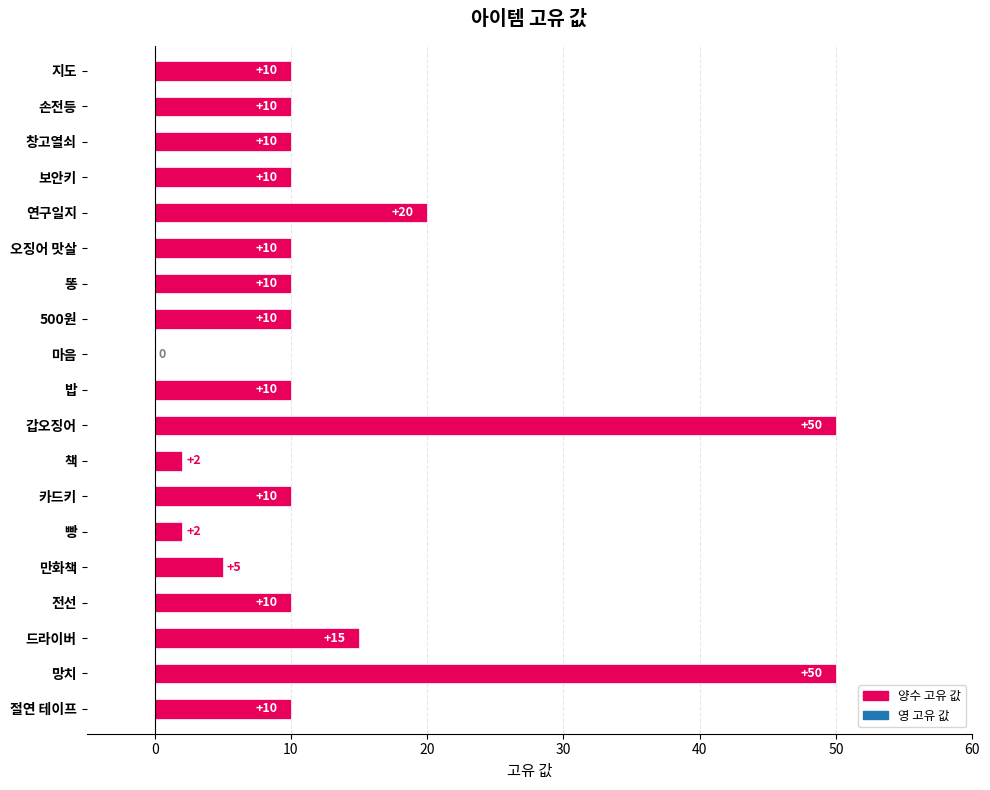

Count the number of data series in this chart.

1